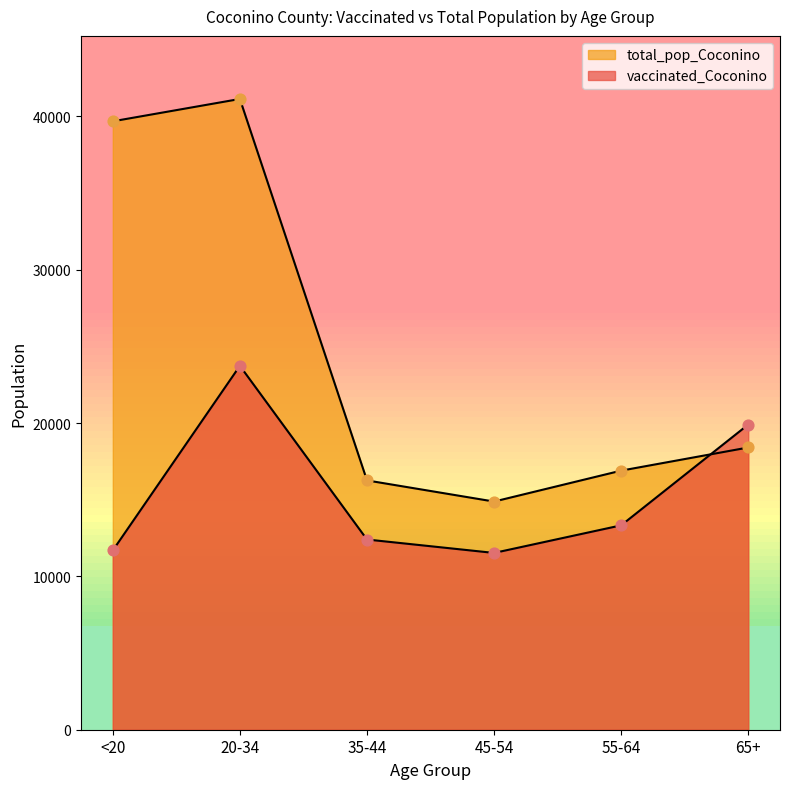

Which series has the widest spread of Y values?

total_pop_Coconino